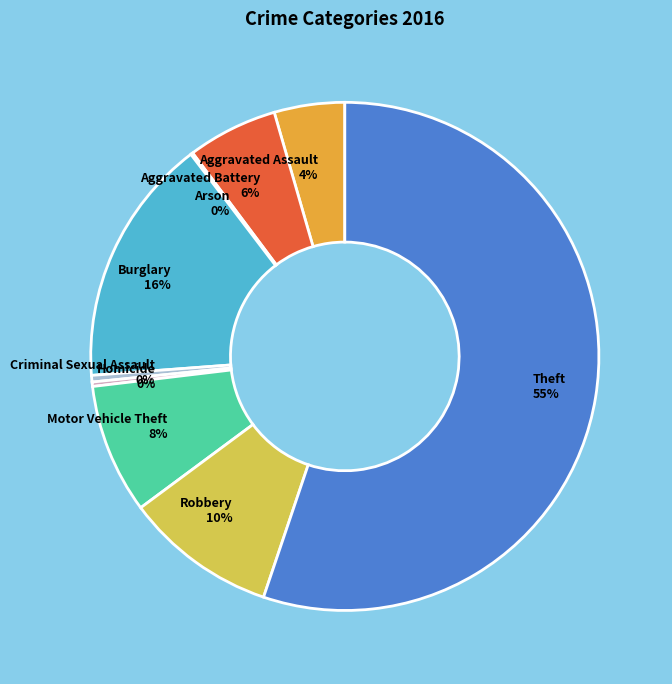

Combined, do Burglary and Motor Vehicle Theft account for over 50%?

No